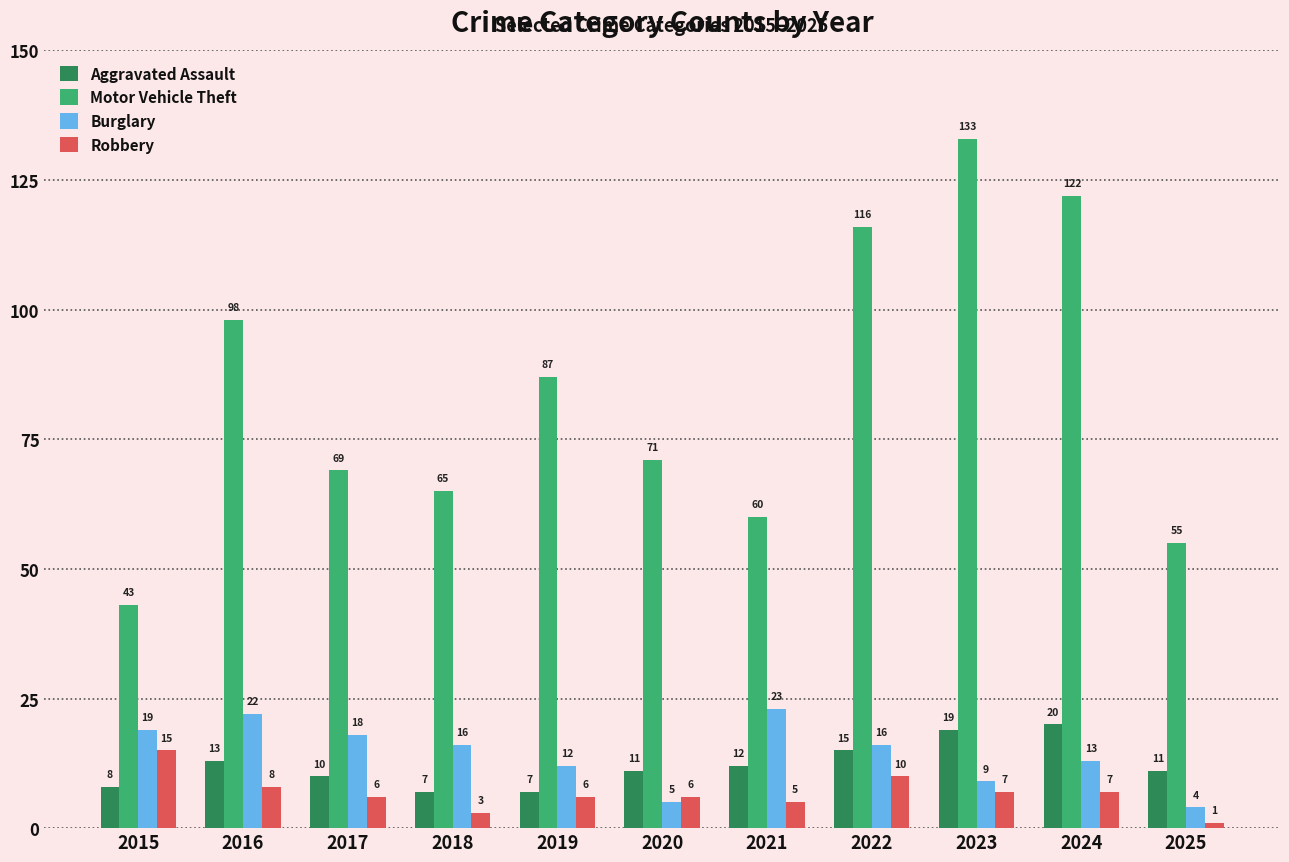

How many data points in Burglary are less than 16?

5